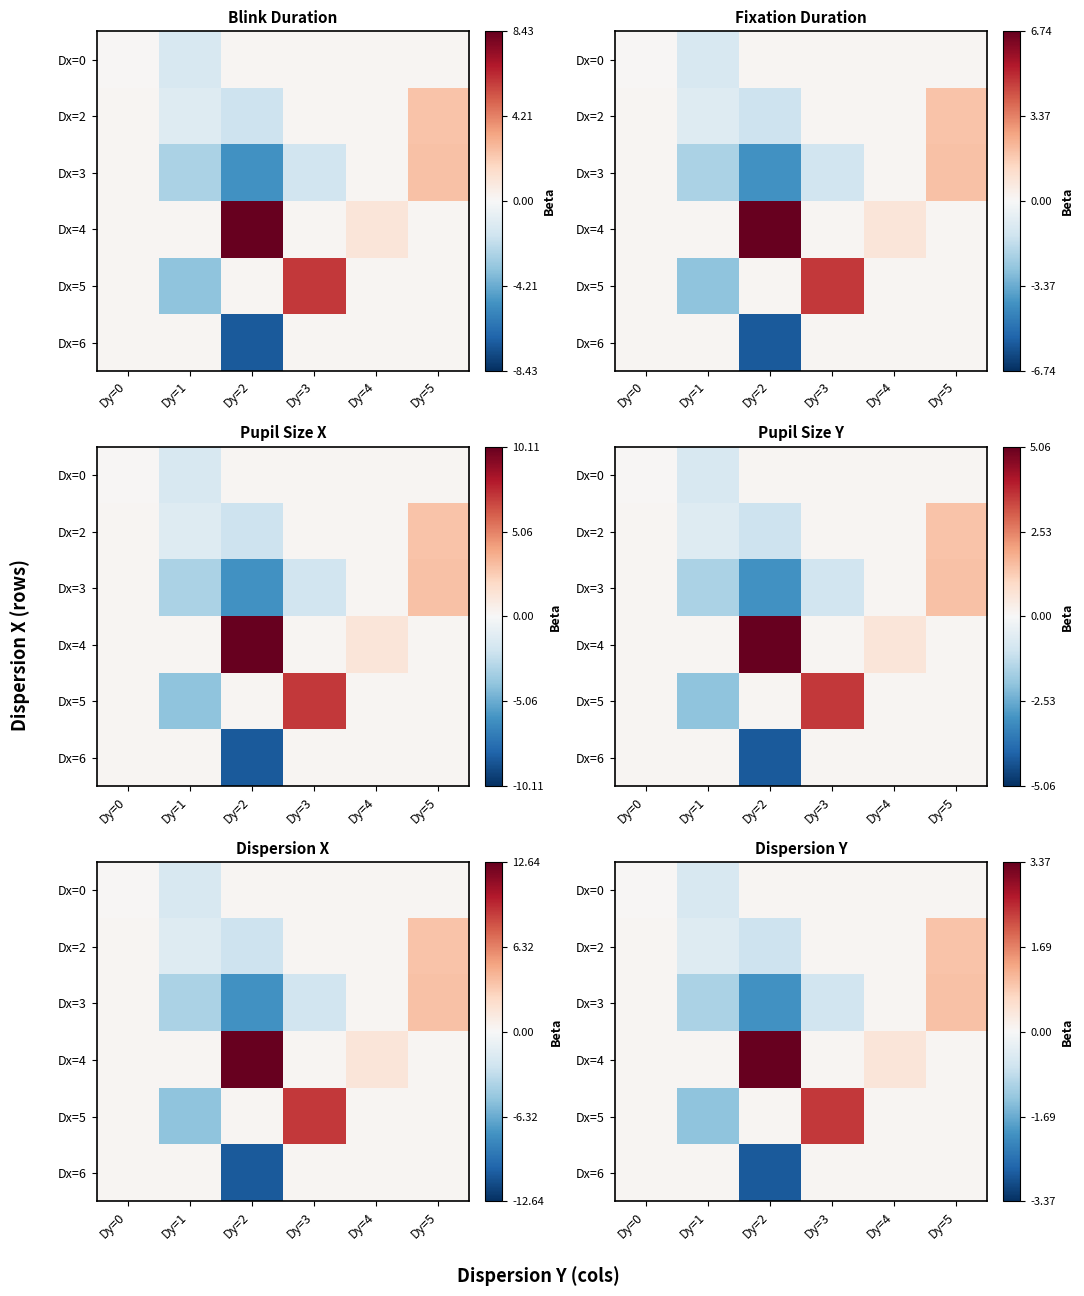

At which label is Dx=2 closest to 0?

Dy=0